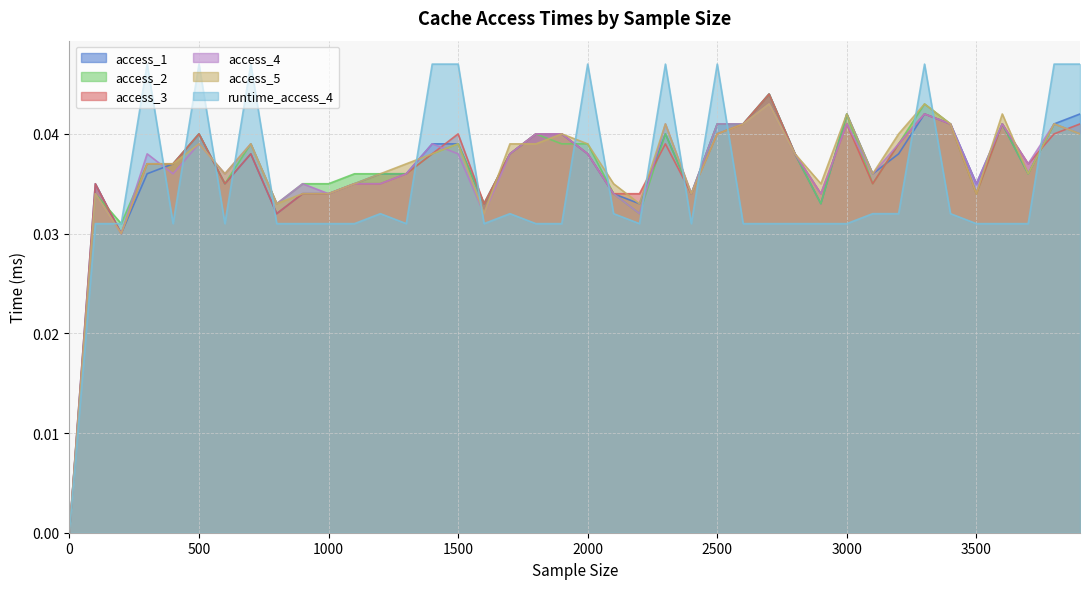

Count the number of categories in the chart.

40